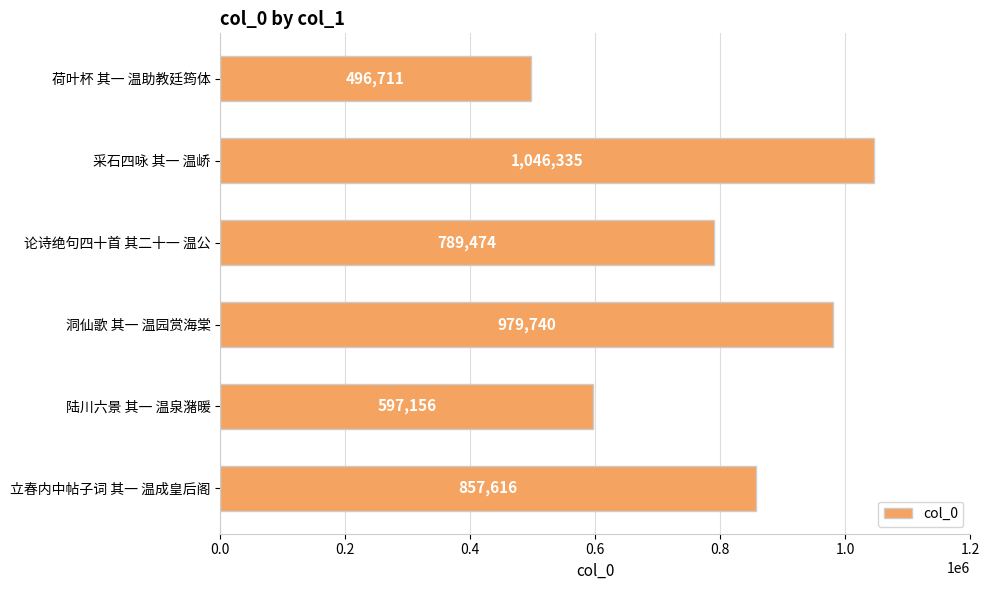

How many bars are there in total?

6